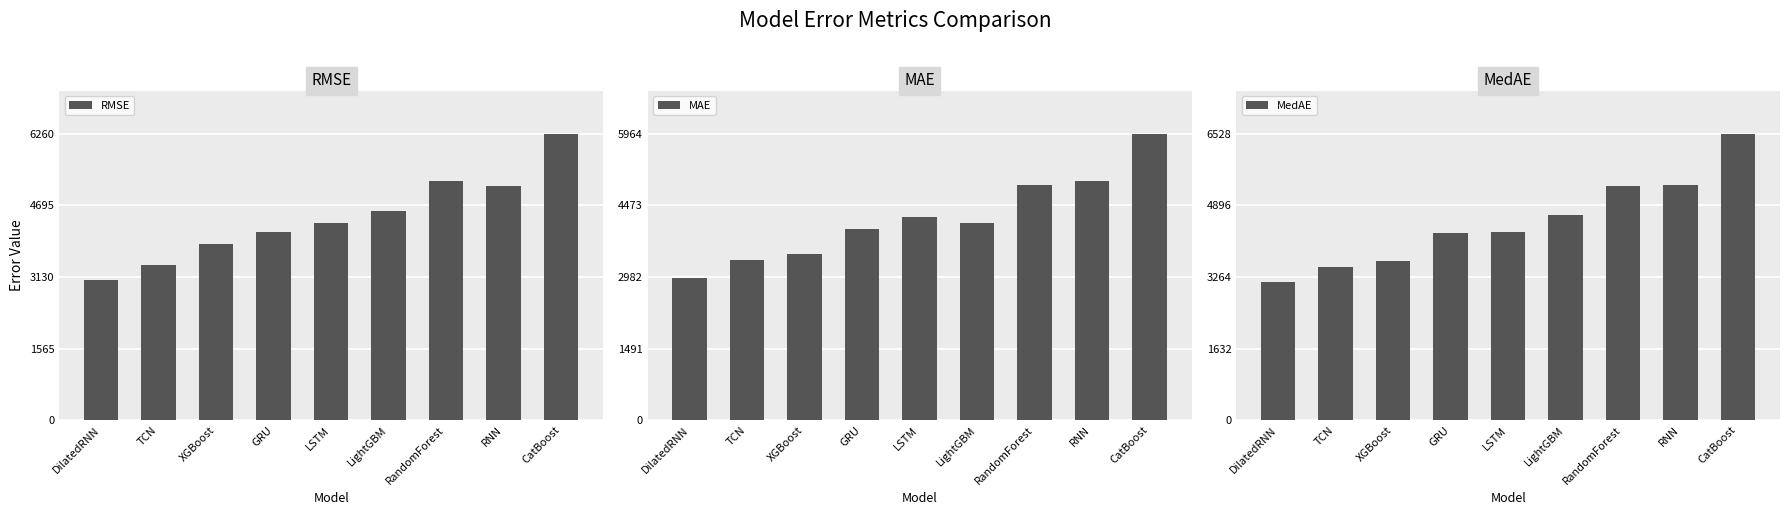

What is the difference between the MAE values at XGBoost and CatBoost?

2516.2